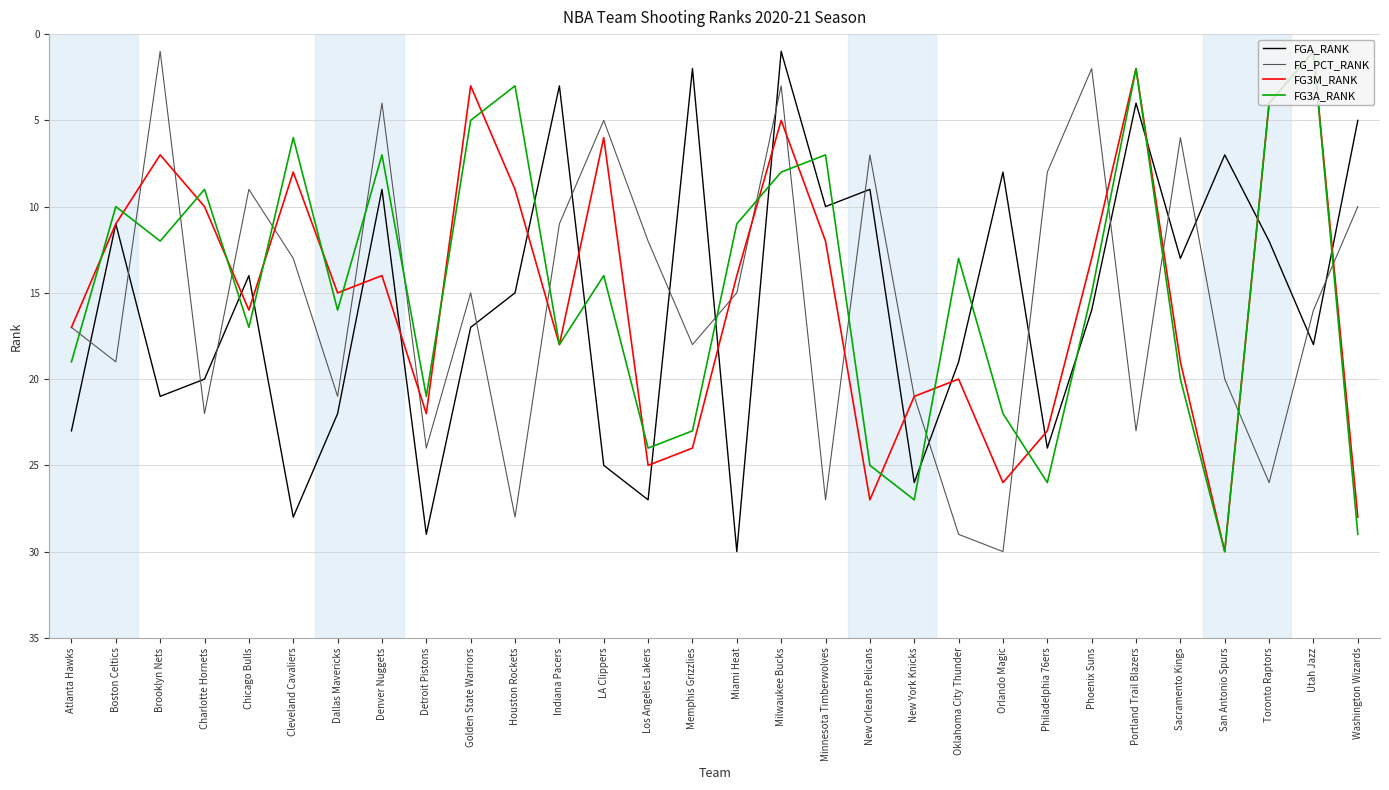

How many lines are shown in the chart?

4